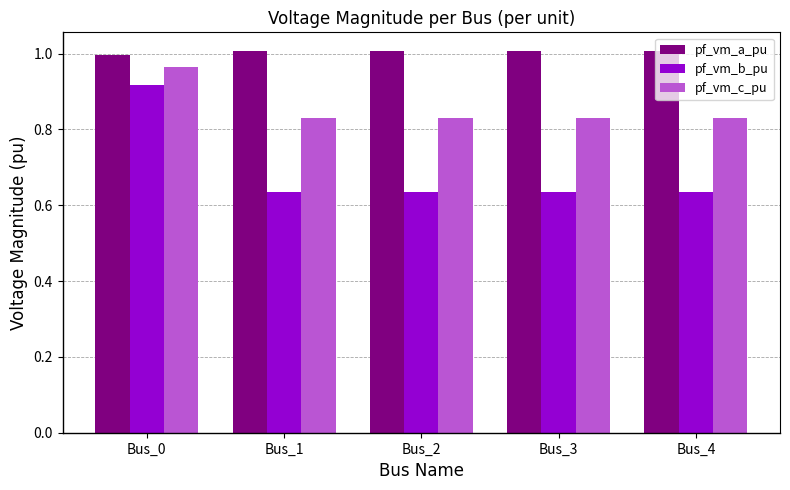

The value of pf_vm_b_pu at Bus_4 is 0.8. True or false?

False